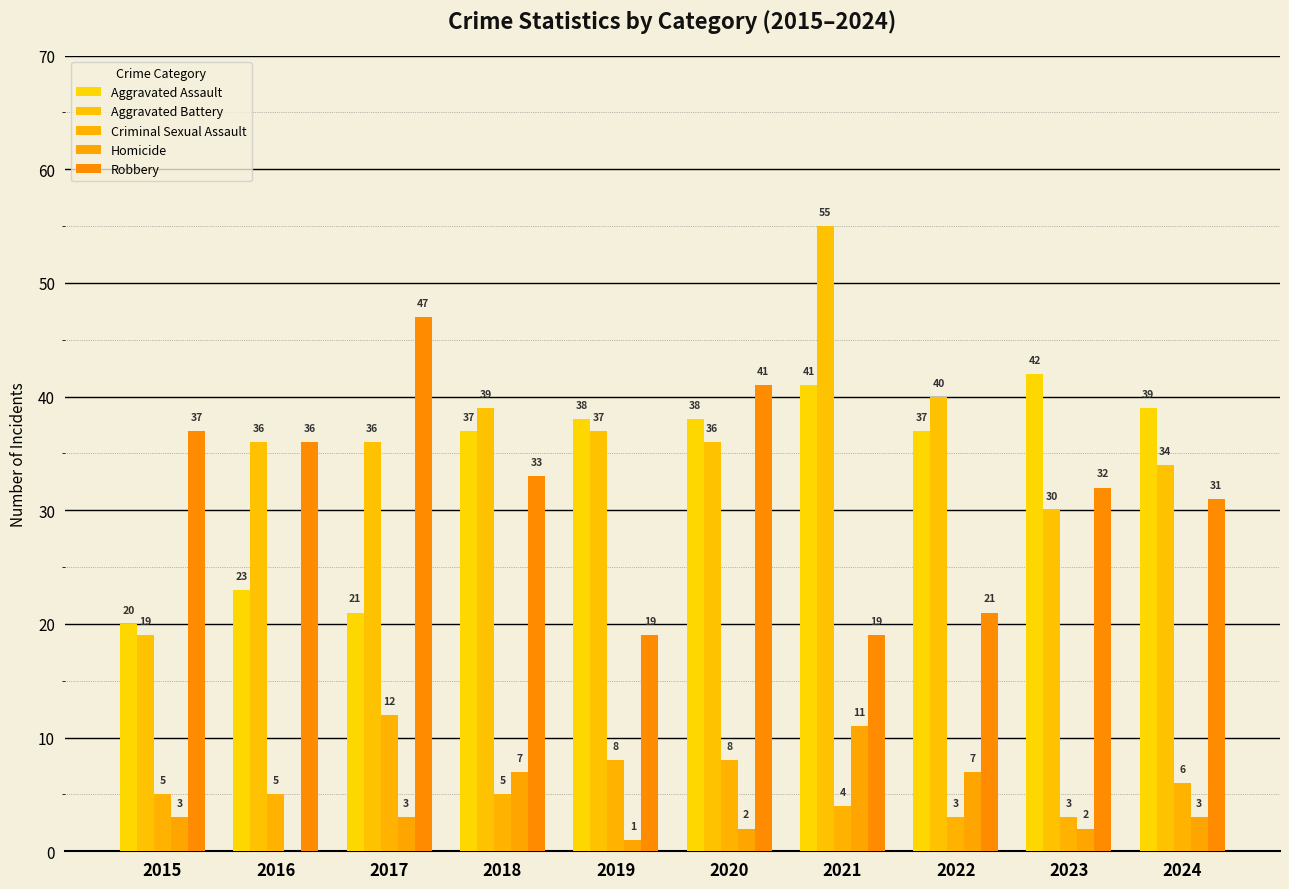

What is the sum of all Homicide values?

39